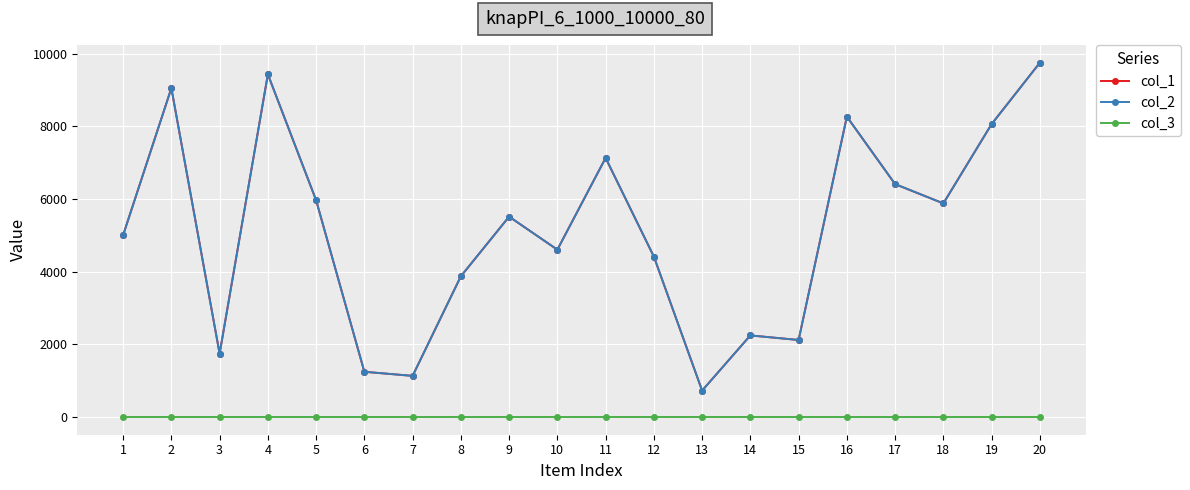

Does the chart have visible grid lines?

Yes